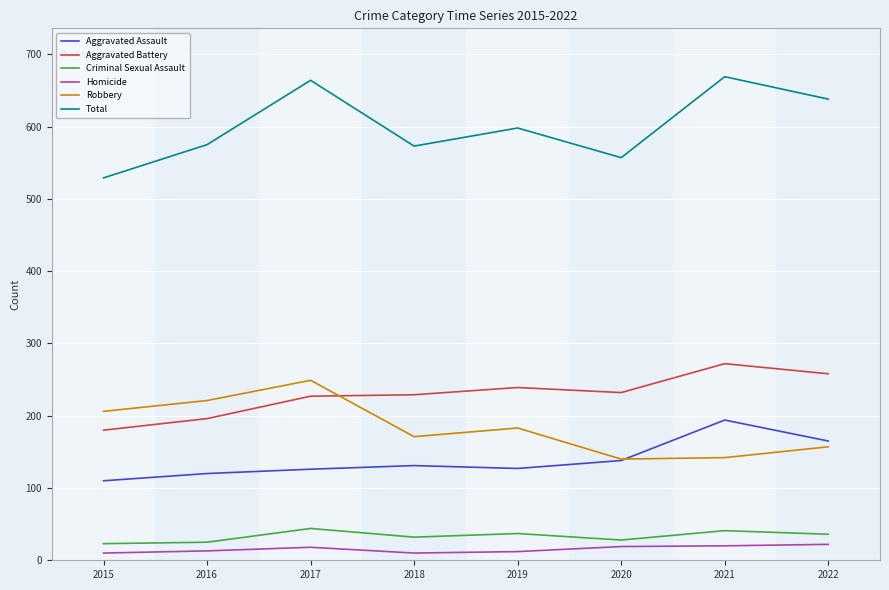

True or false: Robbery and Total intersect in this chart.

False